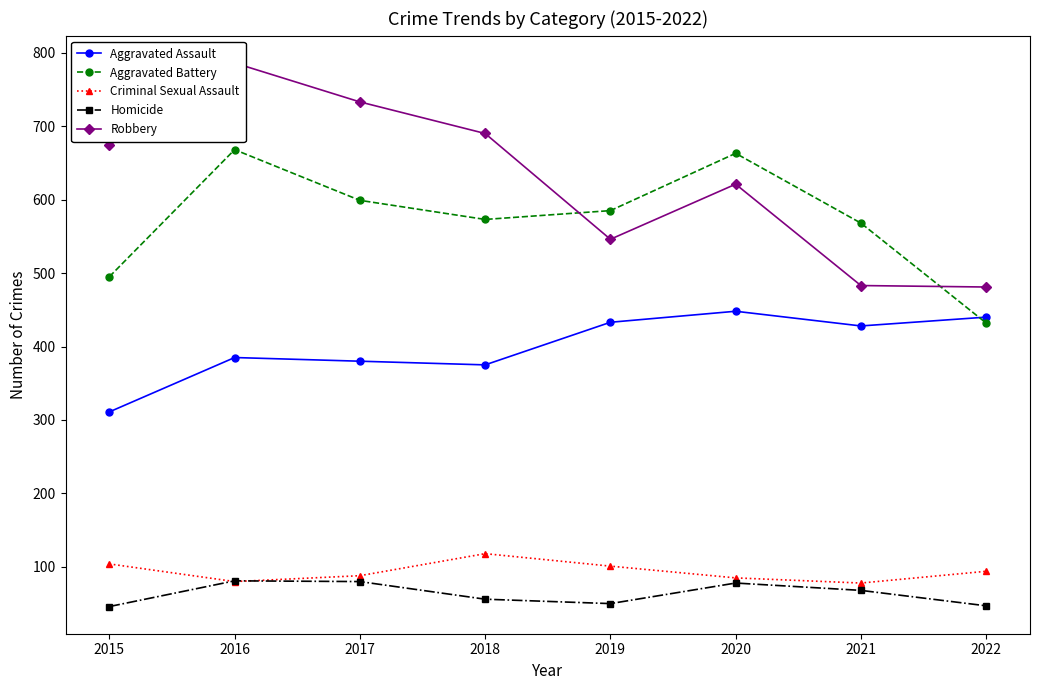

Is the value of Criminal Sexual Assault at 2018 greater than the value of Aggravated Battery at 2022?

No